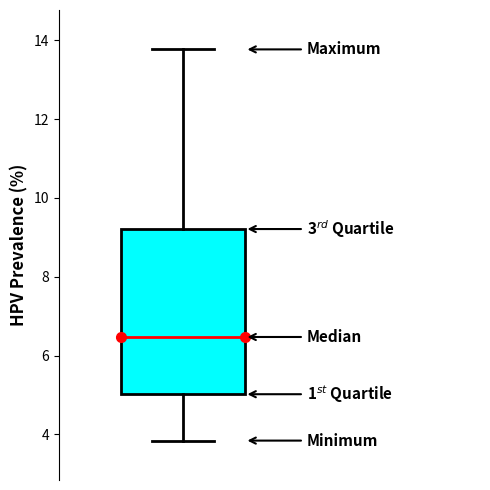

Read this box plot against the y-axis: the position of the median line, the range covered by the box, and the ends of both whiskers. The values are not printed on the chart, so give them approximately, as read against the axis.

median 6.4, box 5.0 to 9.2, whiskers 3.8 to 13.8